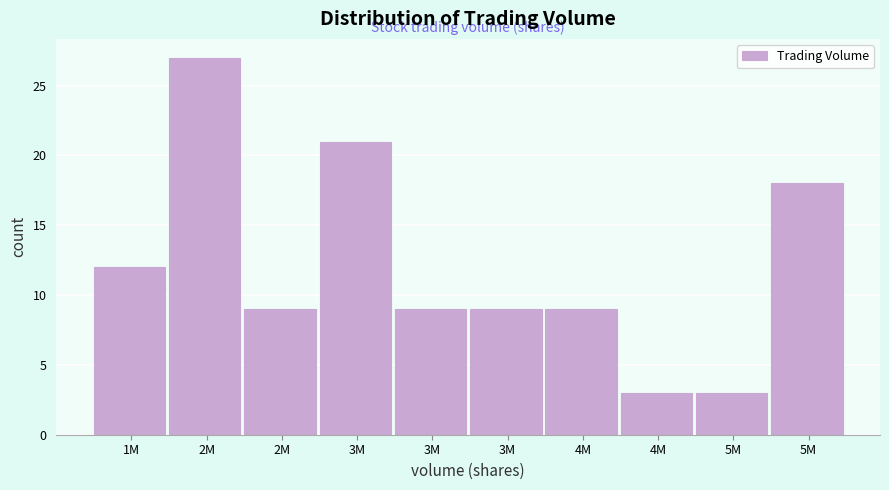

How many series are shown in this chart?

1